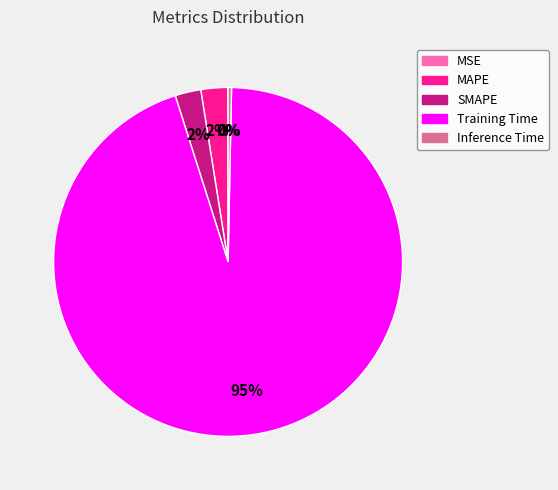

Which category has the biggest portion of the pie?

Training Time